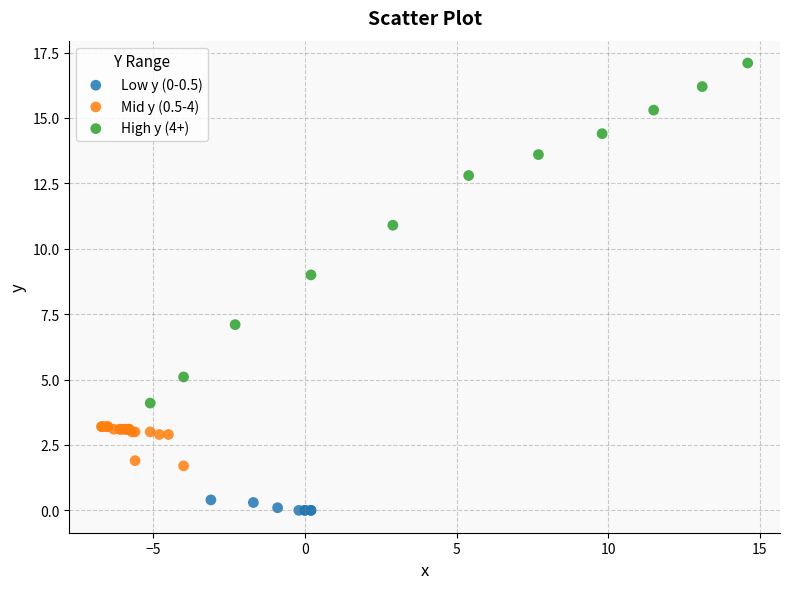

Which series reaches the minimum Y coordinate?

Low y (0-0.5)